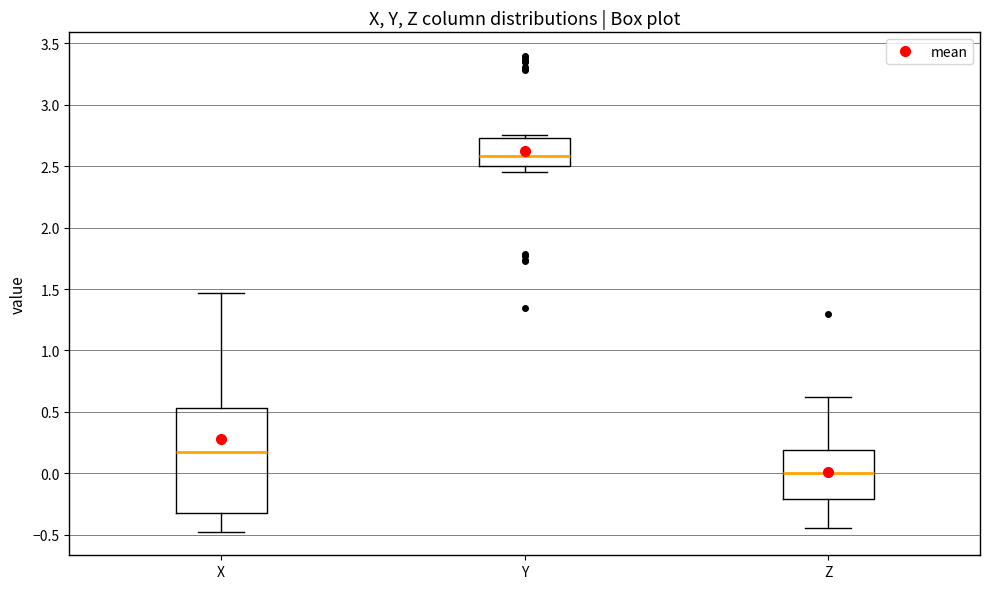

Reading left to right, transcribe this box plot: for each box, give where its median line is, the range the box spans, and where its two whiskers end, as read against the y-axis. The values are not printed on the chart, so give them approximately, as read against the axis.

X: median 0.15, box -0.30 to 0.55, whiskers -0.45 to 1.45
Y: median 2.60, box 2.50 to 2.75, whiskers 2.45 to 2.75 (just above the box's upper edge)
Z: median 0.00, box -0.20 to 0.20, whiskers -0.45 to 0.60